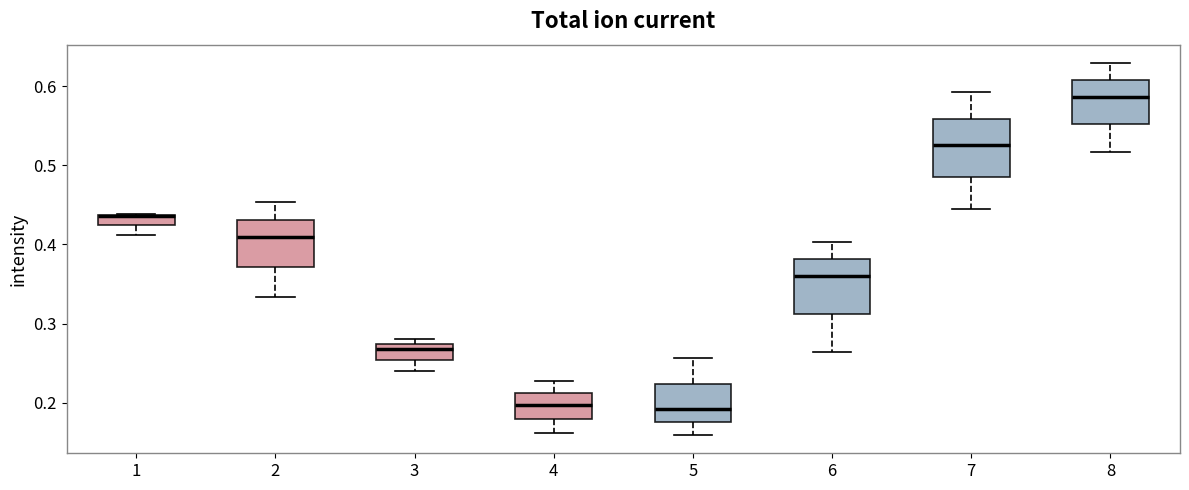

Where does the upper whisker of the box at x = 2 end on the y-axis? The values are not printed on the chart, so give them approximately, as read against the axis.

0.45